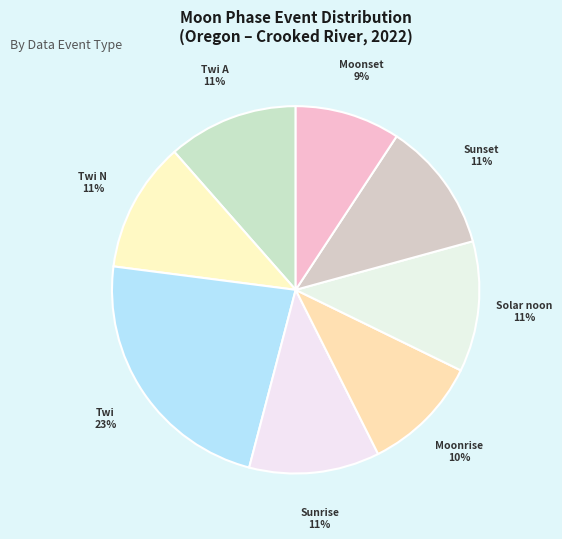

Is it true that Moonrise is 1% of the pie?

False